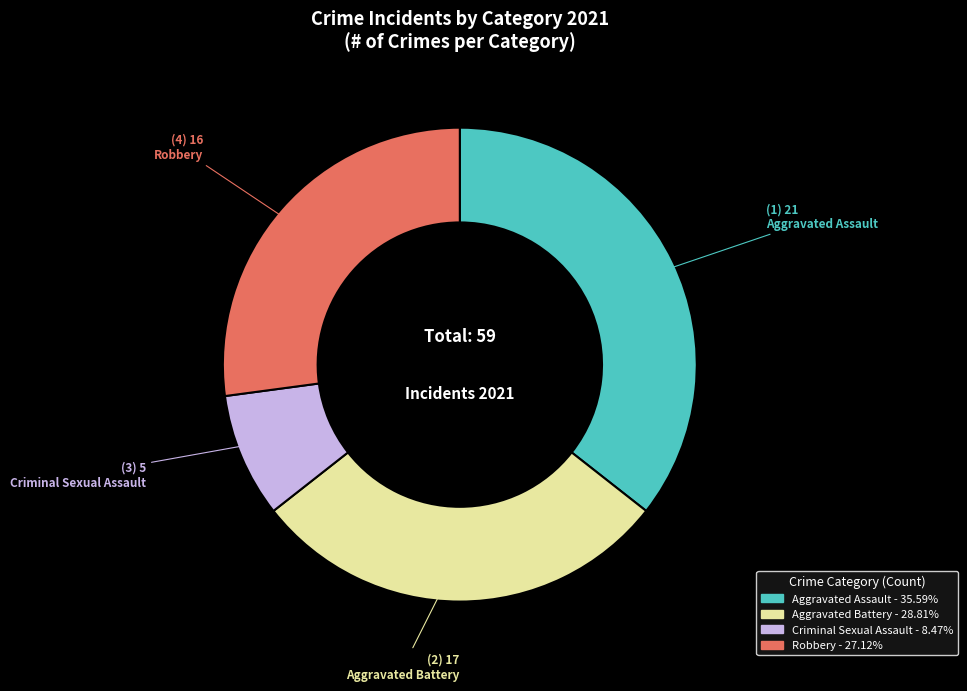

Between Criminal Sexual Assault and Aggravated Assault, which is larger?

Aggravated Assault